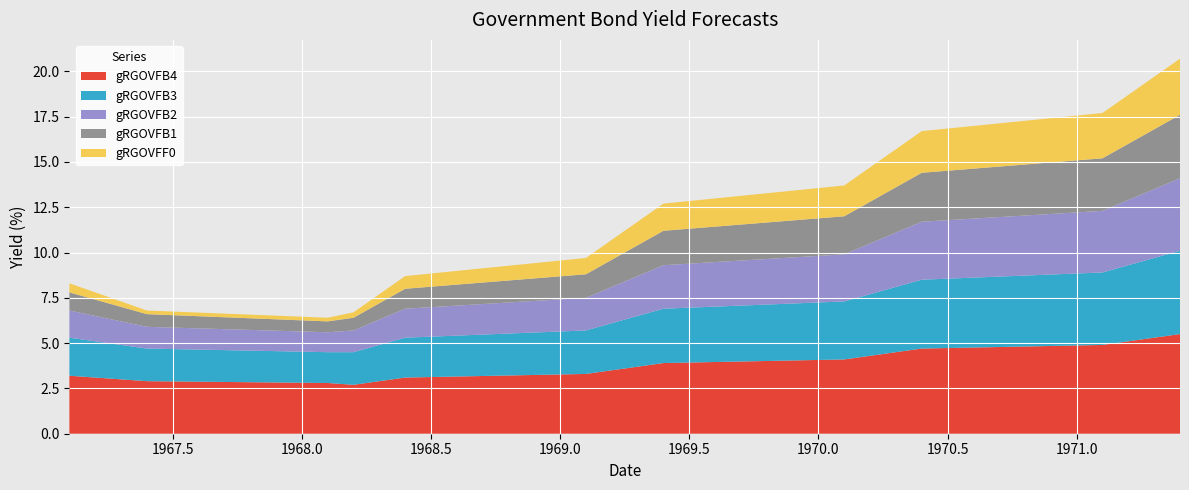

Reading right to left, what are all the values shown in this chart?

gRGOVFB4: 5.5	5.3	5.1	4.9	4.7	4.5	4.3	4.1	3.9	3.7	3.5	3.3	3.1	2.9	2.7	2.8	2.9	3.0	3.1	3.2
gRGOVFB3: 4.6	4.4	4.2	4.0	3.8	3.6	3.4	3.2	3.0	2.8	2.6	2.4	2.2	2.0	1.8	1.7	1.8	1.9	2.0	2.1
gRGOVFB2: 4.0	3.8	3.6	3.4	3.2	3.0	2.8	2.6	2.4	2.2	2.0	1.8	1.6	1.4	1.2	1.1	1.2	1.3	1.4	1.5
gRGOVFB1: 3.5	3.3	3.1	2.9	2.7	2.5	2.3	2.1	1.9	1.7	1.5	1.3	1.1	0.9	0.7	0.6	0.7	0.8	0.9	1.0
gRGOVFF0: 3.1	2.9	2.7	2.5	2.3	2.1	1.9	1.7	1.5	1.3	1.1	0.9	0.7	0.5	0.3	0.2	0.2	0.3	0.4	0.5